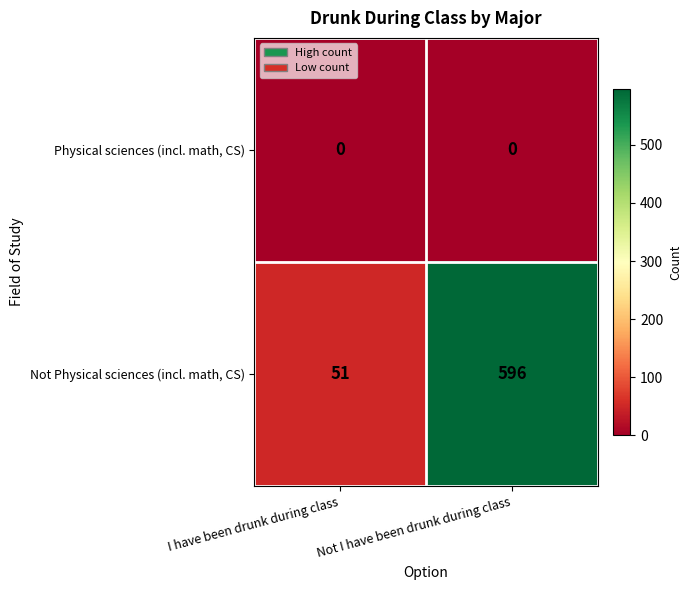

At which label is Not Physical sciences (incl. math, CS) closest to 323?

I have been drunk during class